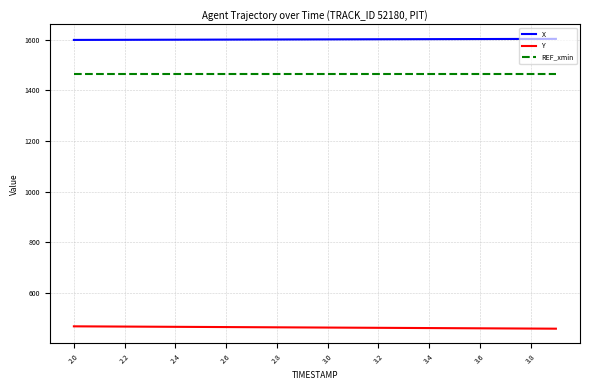

What are all the series names shown in the legend?

X, Y, REF_xmin